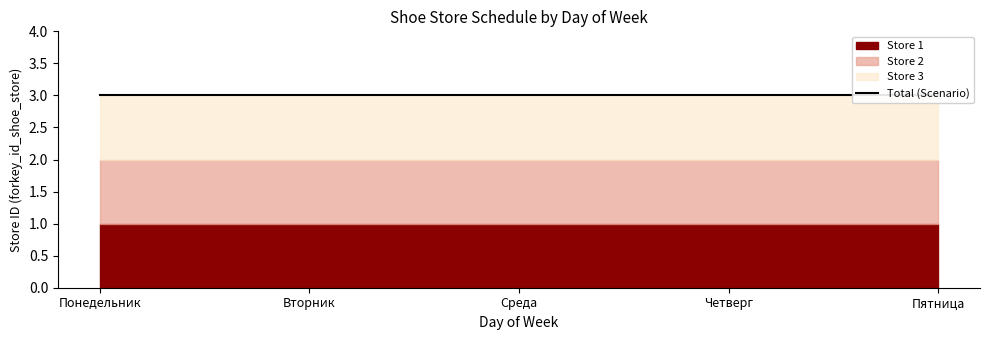

Rank the series by their average value, from lowest to highest.

Store 1, Store 2, Store 3